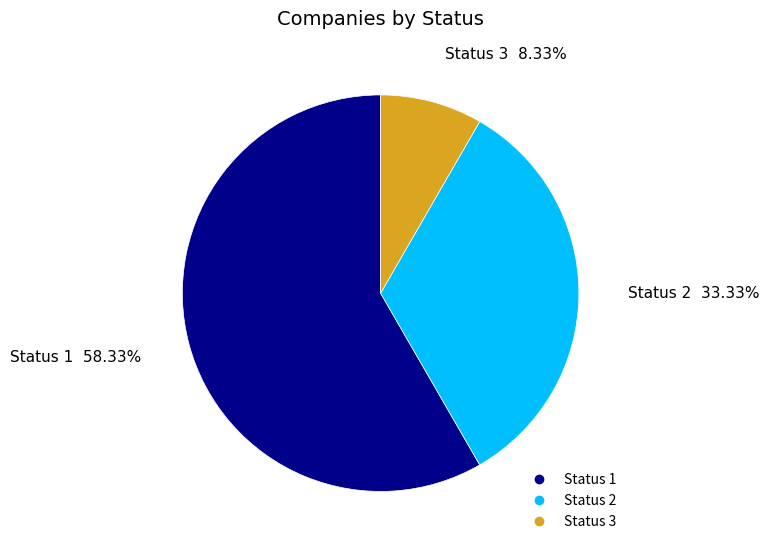

To the nearest percent, what portion does Status 1 represent?

58%